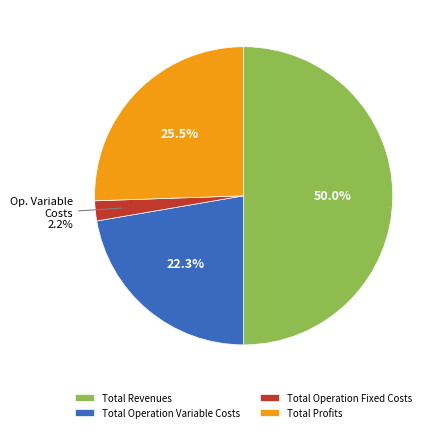

To the nearest percent, what is the difference between the largest and smallest slice percentages?

48%